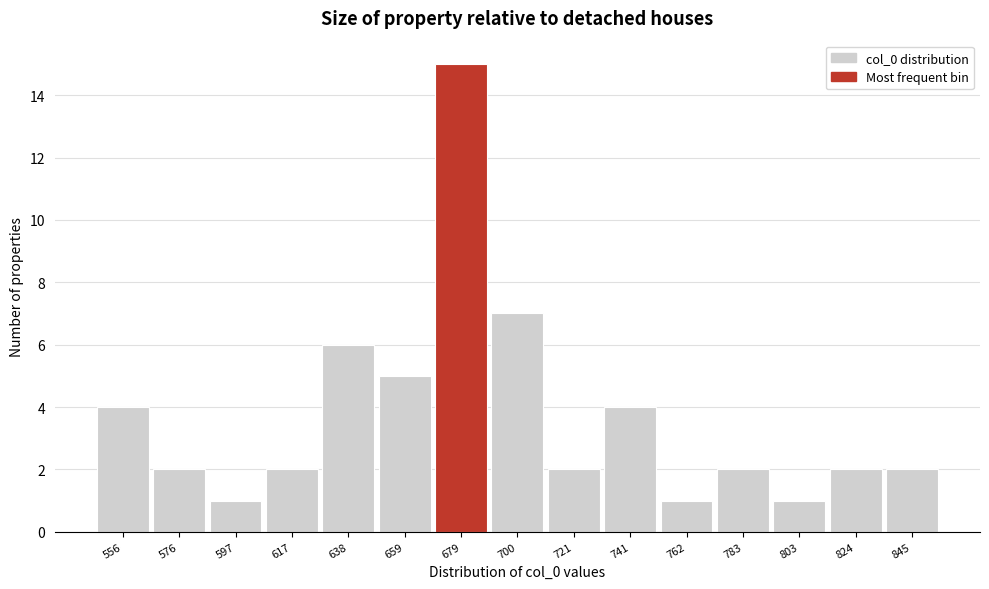

Reading right to left, extract all data points from this chart.

2	2	1	2	1	4	2	7	15	5	6	2	1	2	4